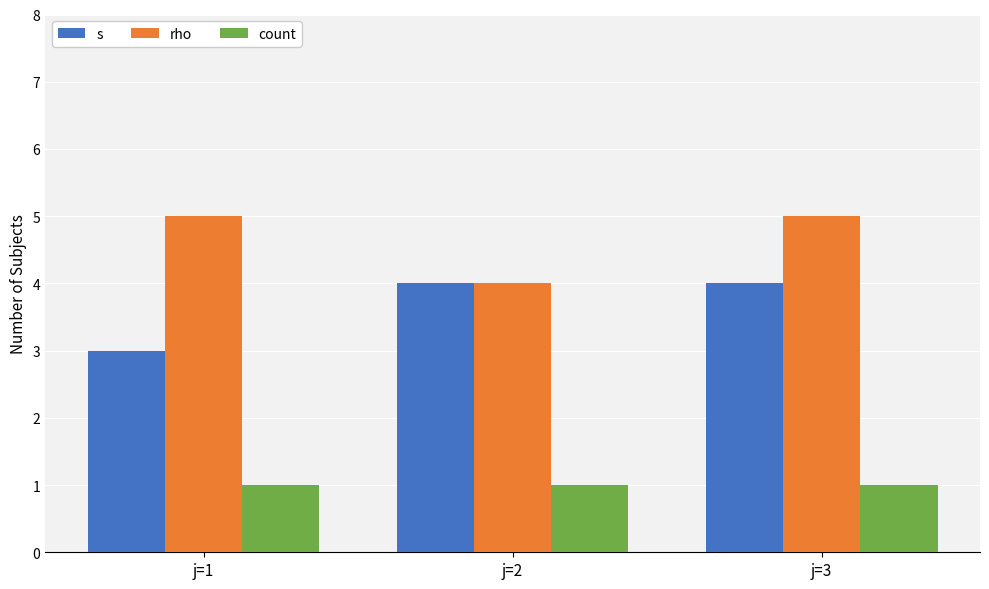

The value of s at j=3 is 1. True or false?

False